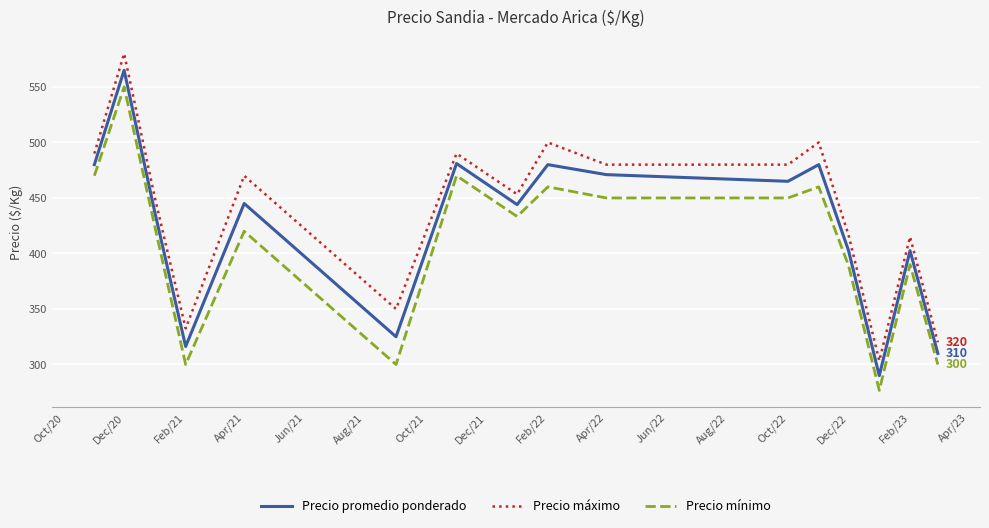

What is the smallest value displayed?

276.7